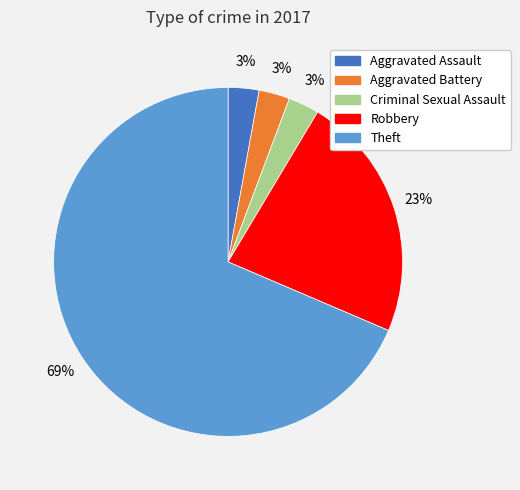

To the nearest percent, what is the average slice percentage?

20%